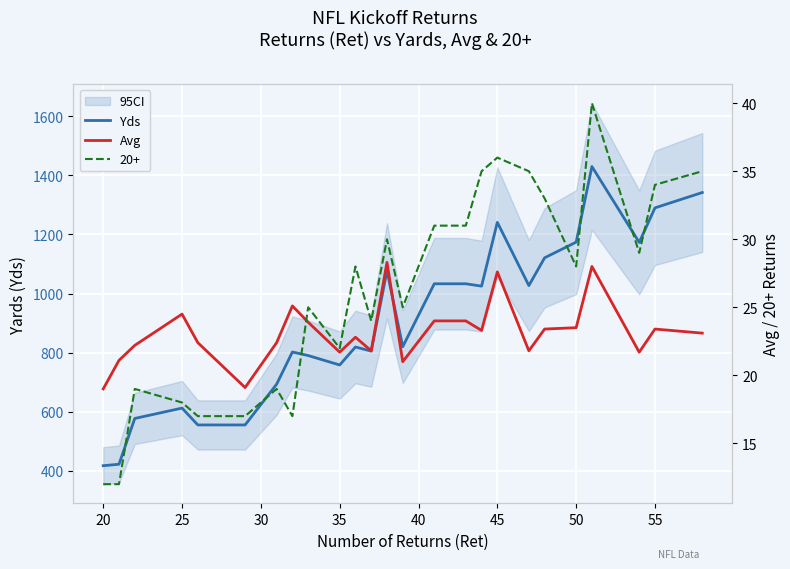

What is the lowest value of the Yds series?

417